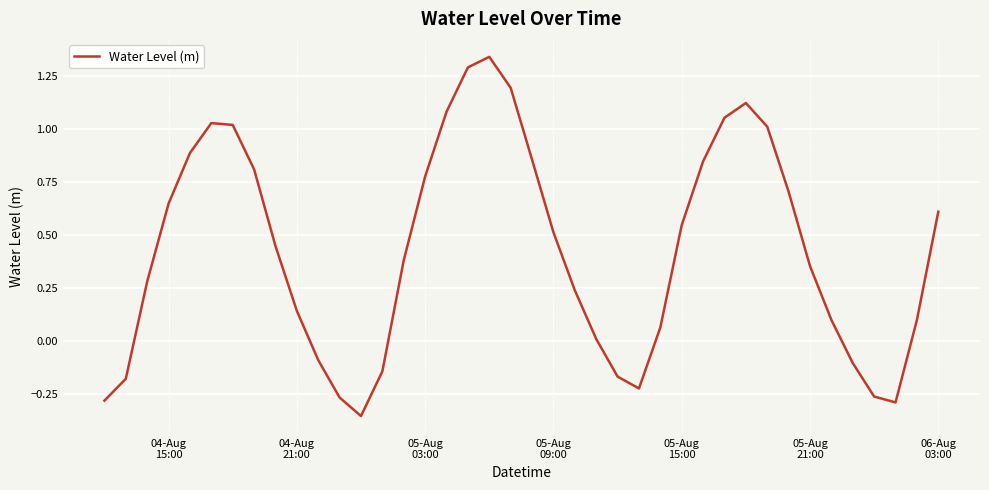

What is the difference between the maximum and minimum values?

1.7